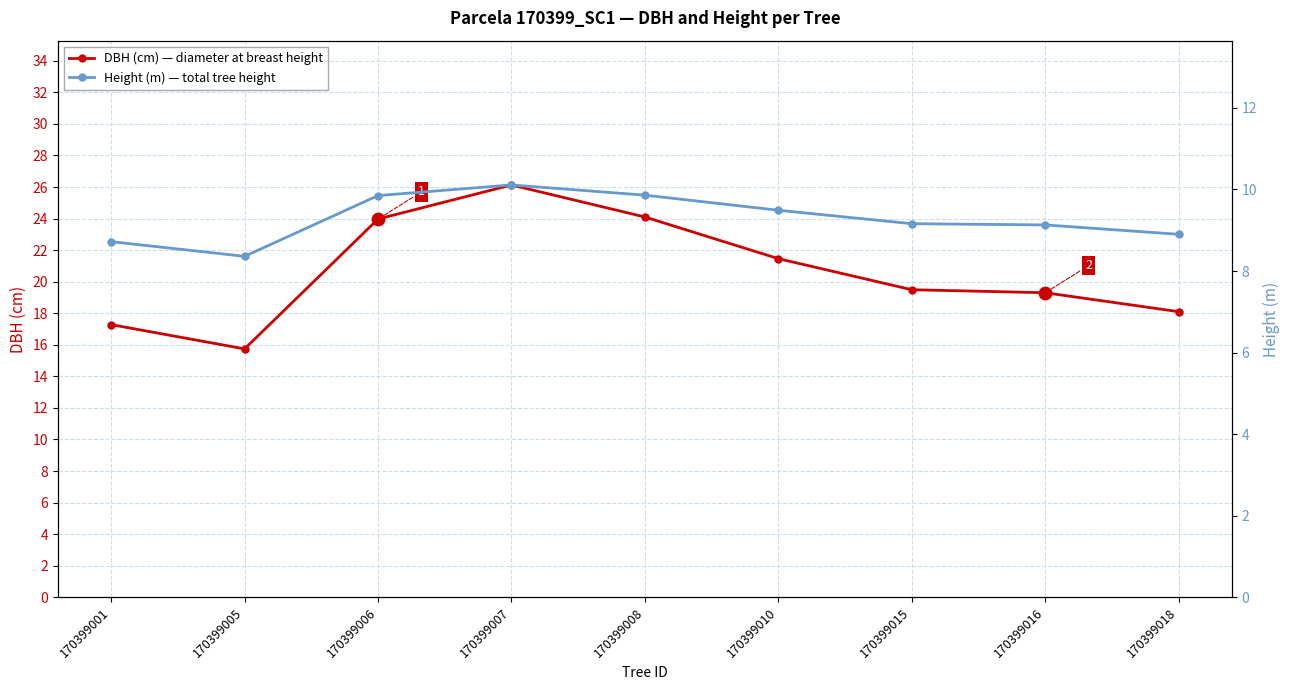

Is the value of DBH (cm) — diameter at breast height at 170399016 greater than the value of Height (m) — total tree height at 170399006?

Yes